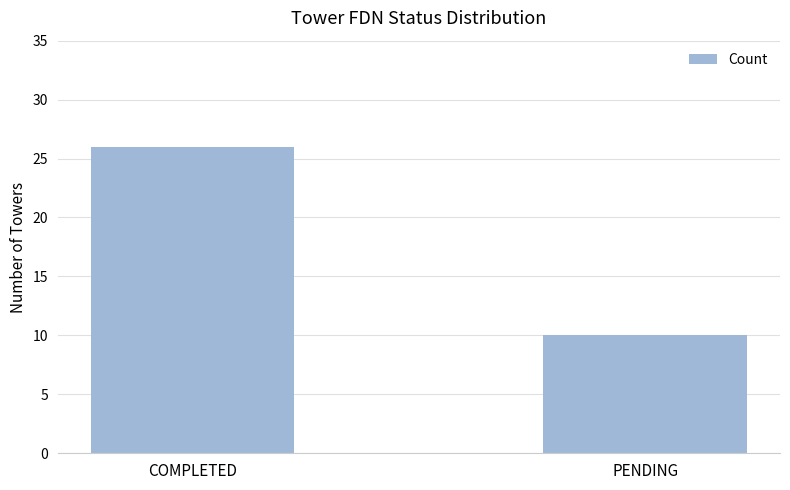

How many data points are less than 26?

1